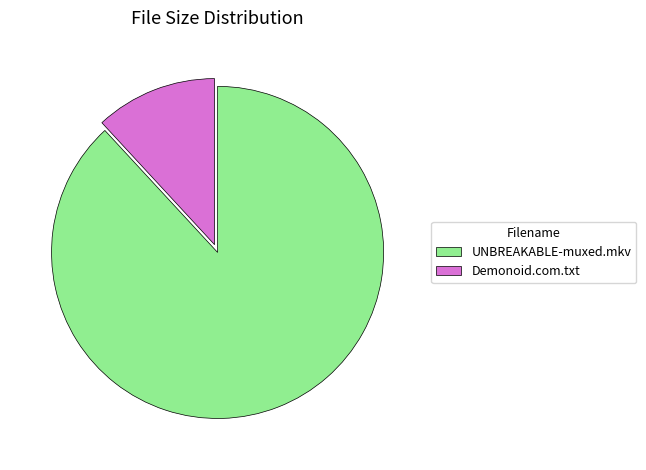

Rank the categories by value from lowest to highest.

Demonoid.com.txt, UNBREAKABLE-muxed.mkv